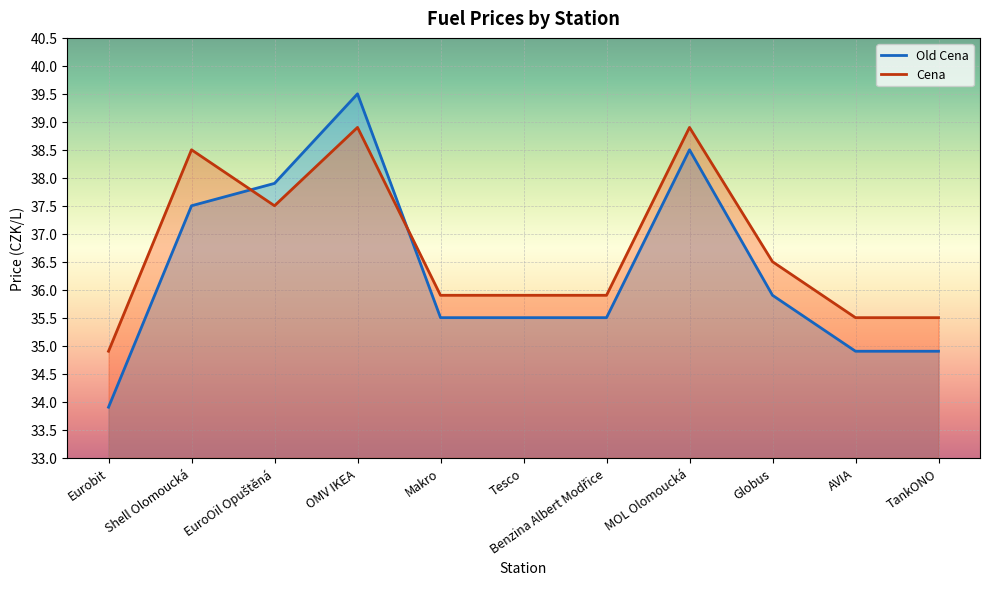

Is it true that Old Cena equals 37.5 at Shell Olomoucká?

True